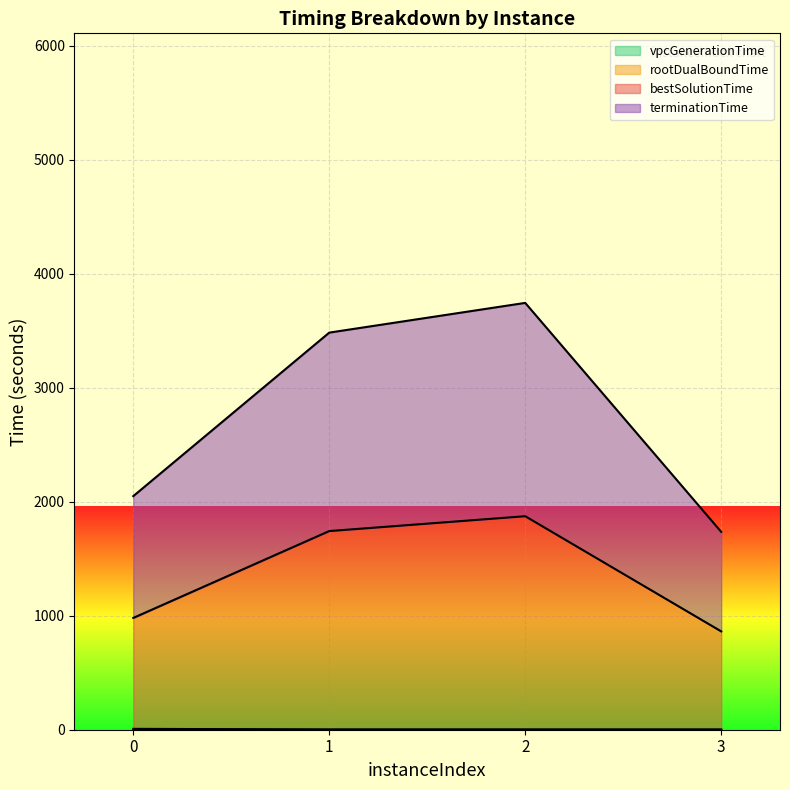

What is the difference between the maximum and minimum values in the vpcGenerationTime series?

3.1